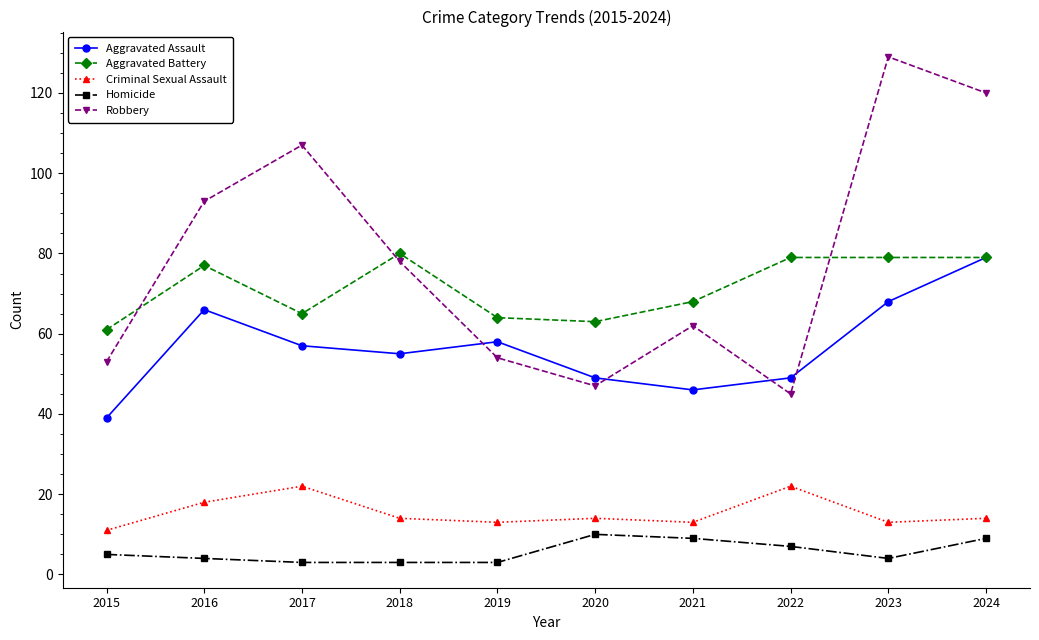

What is the average value of the Aggravated Assault series?

57